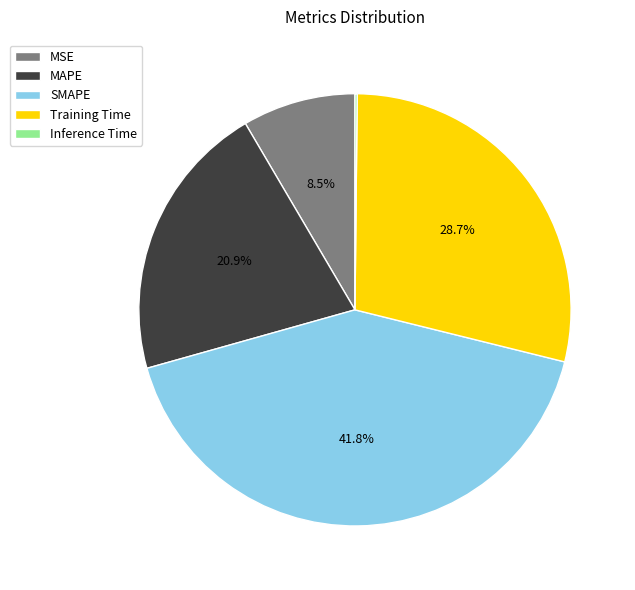

Does any single category account for the majority?

No